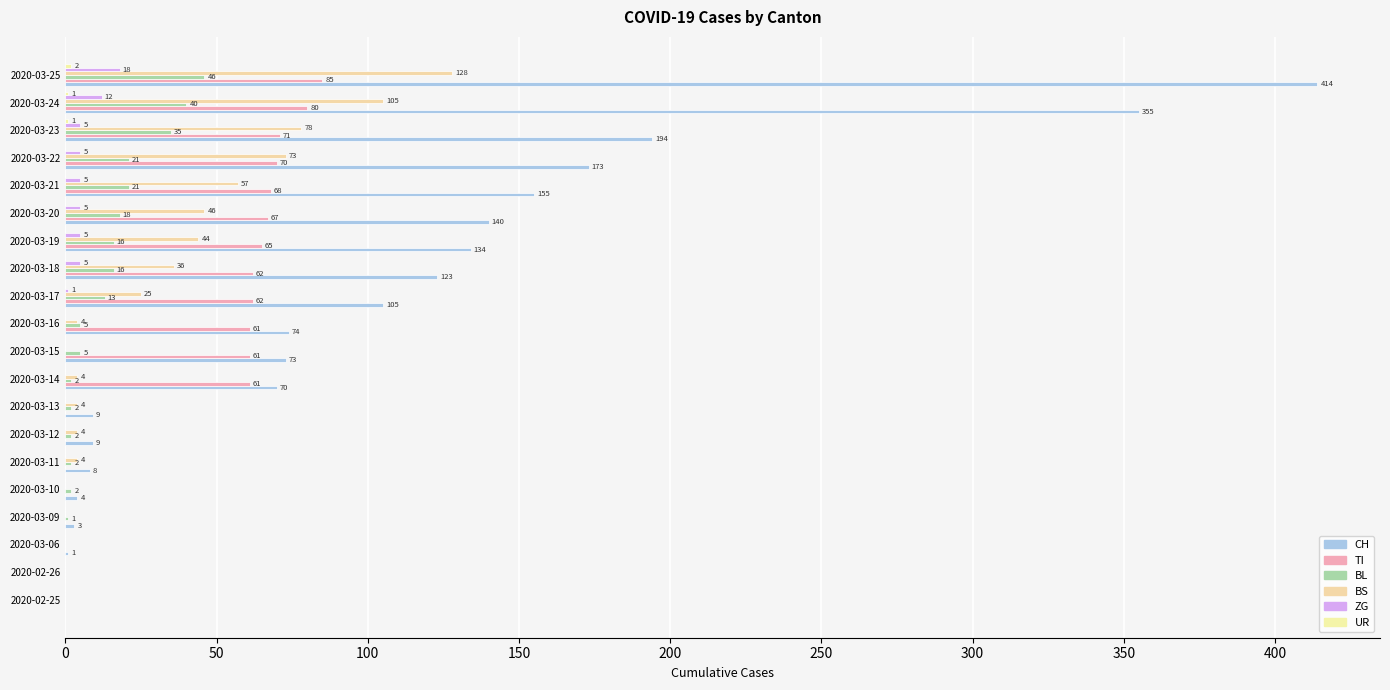

How many distinct data groups are displayed?

6